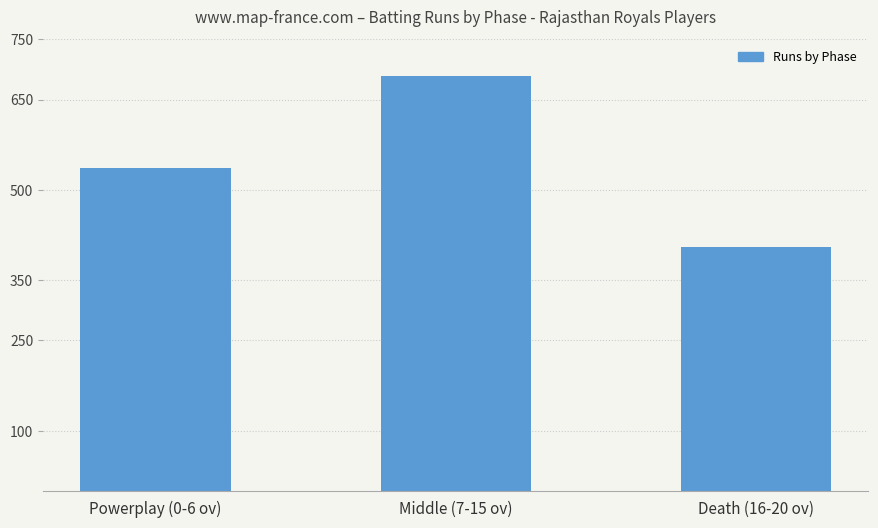

What is the ratio of the value at Powerplay (0-6 ov) to the value at Middle (7-15 ov)?

0.8